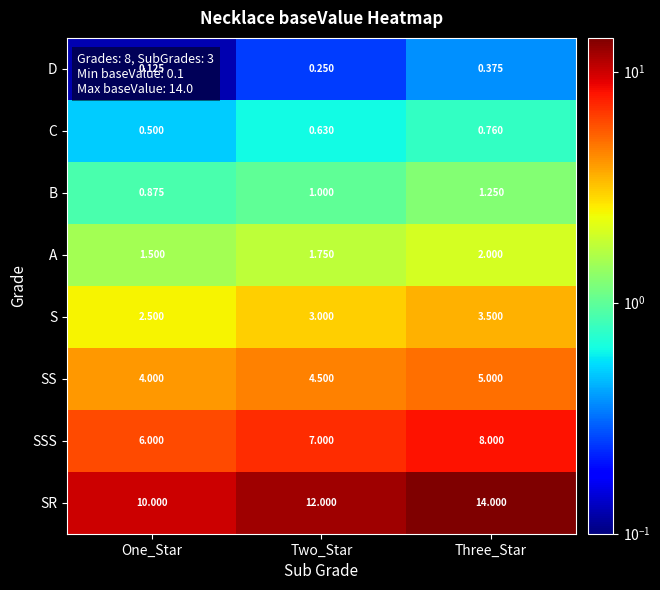

Where is SS nearest to the value 4?

One_Star